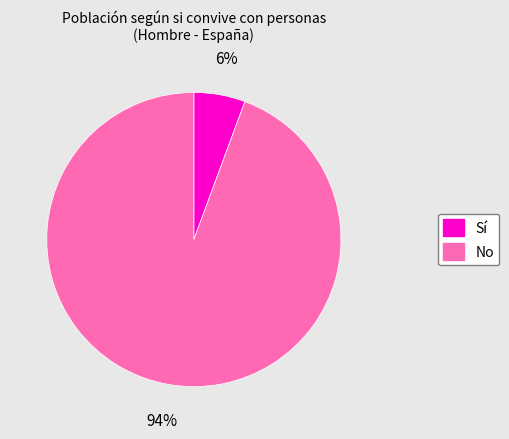

Between No and Sí, which is larger?

No